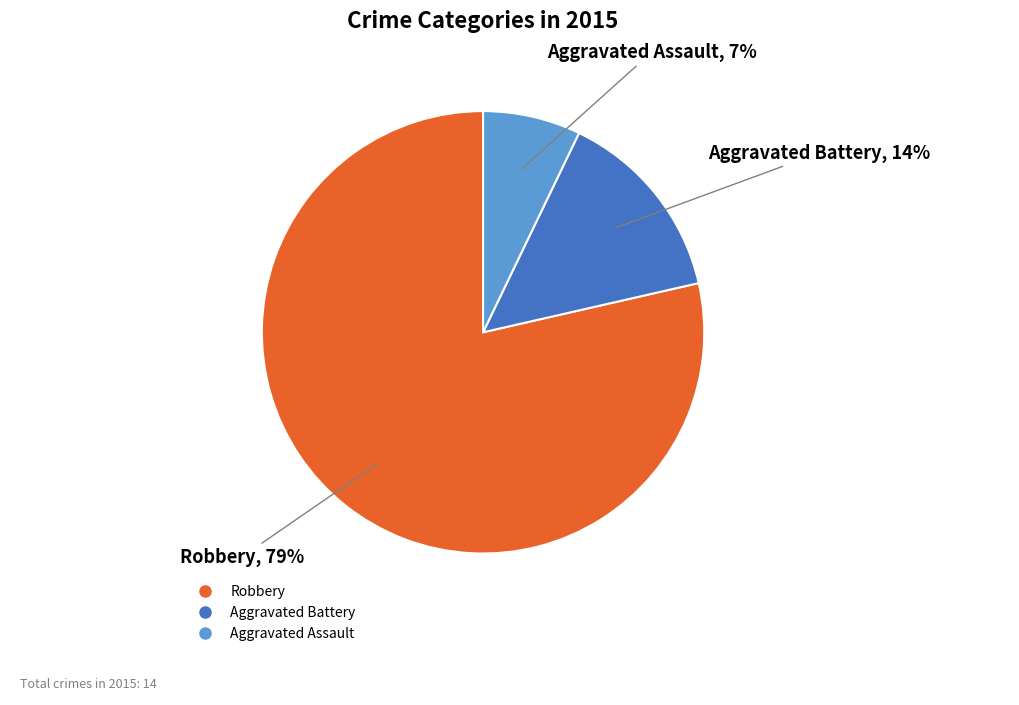

Does any single category account for the majority?

Yes